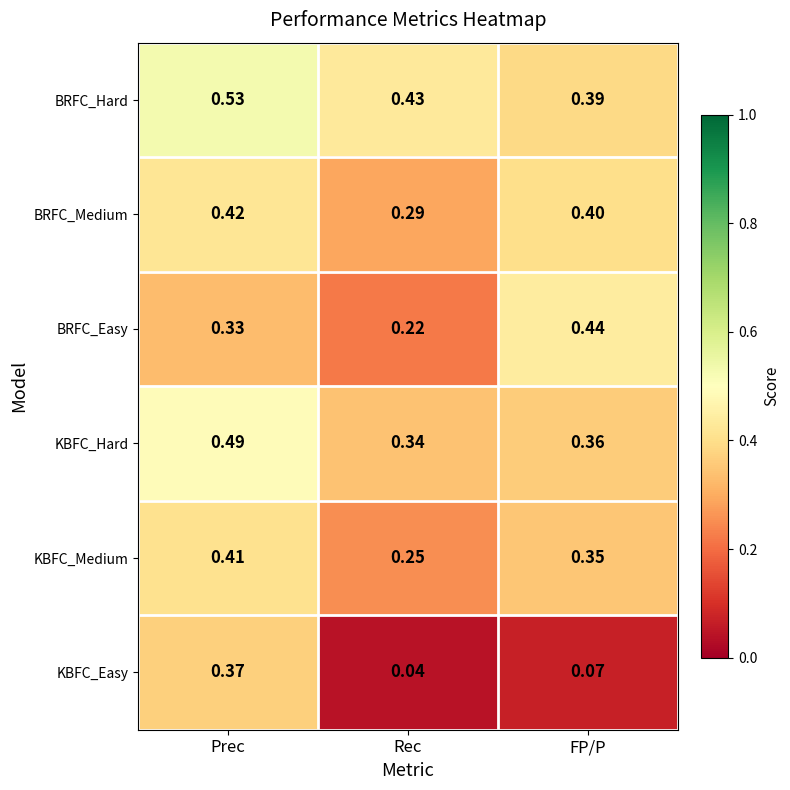

Which series has the largest range (max minus min)?

KBFC_Easy